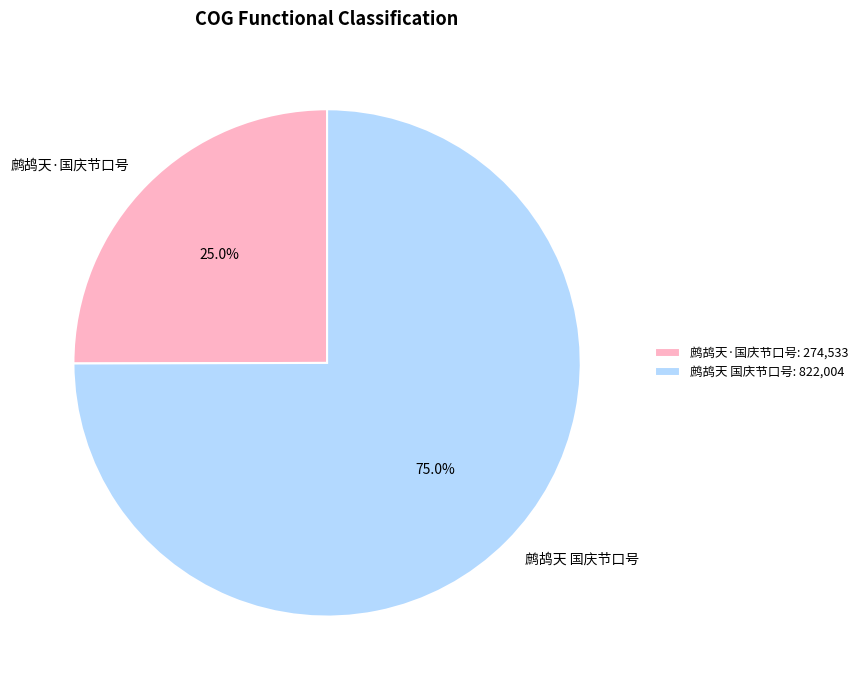

Count the number of slices in the pie.

2